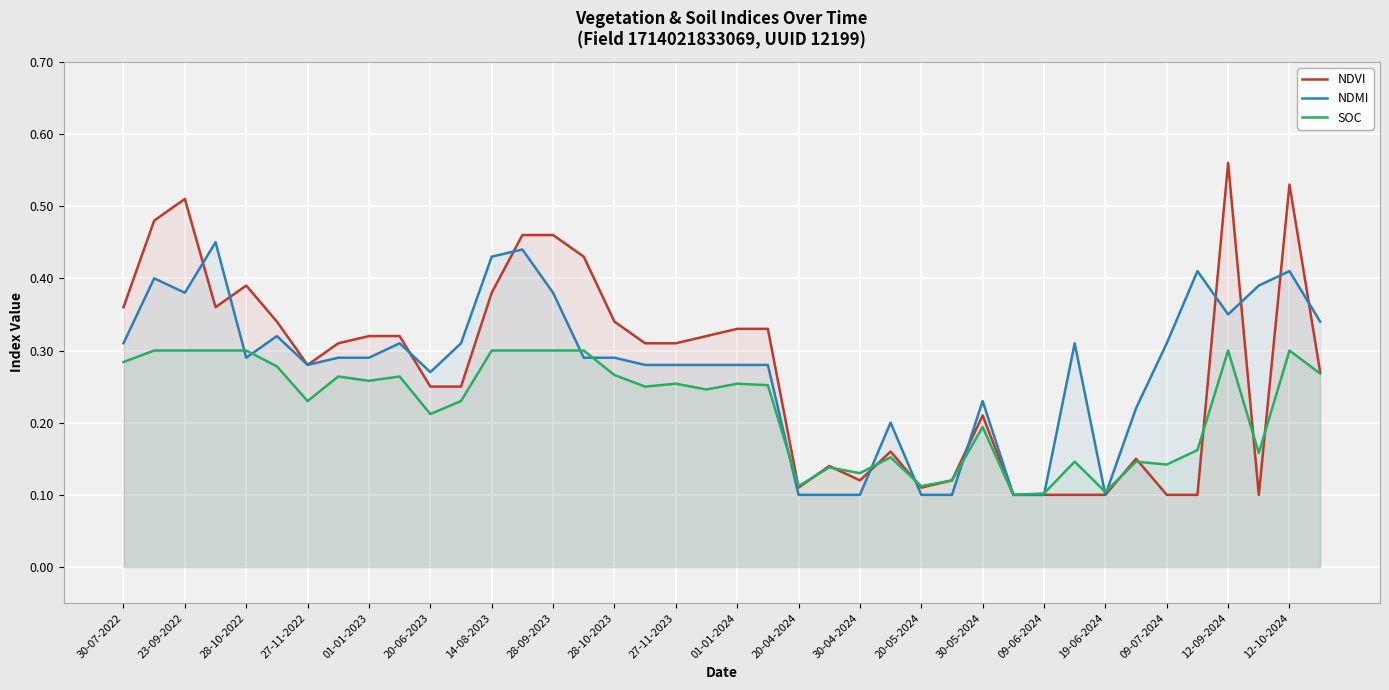

Which category has the highest value in the NDVI series?

12-09-2024